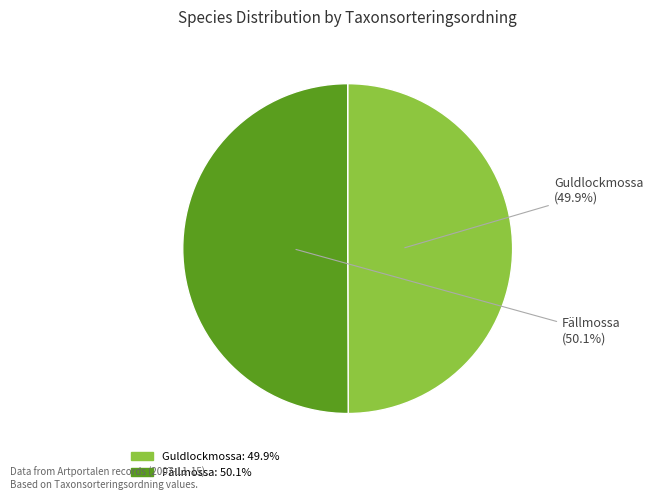

Is there a majority slice in this chart?

Yes